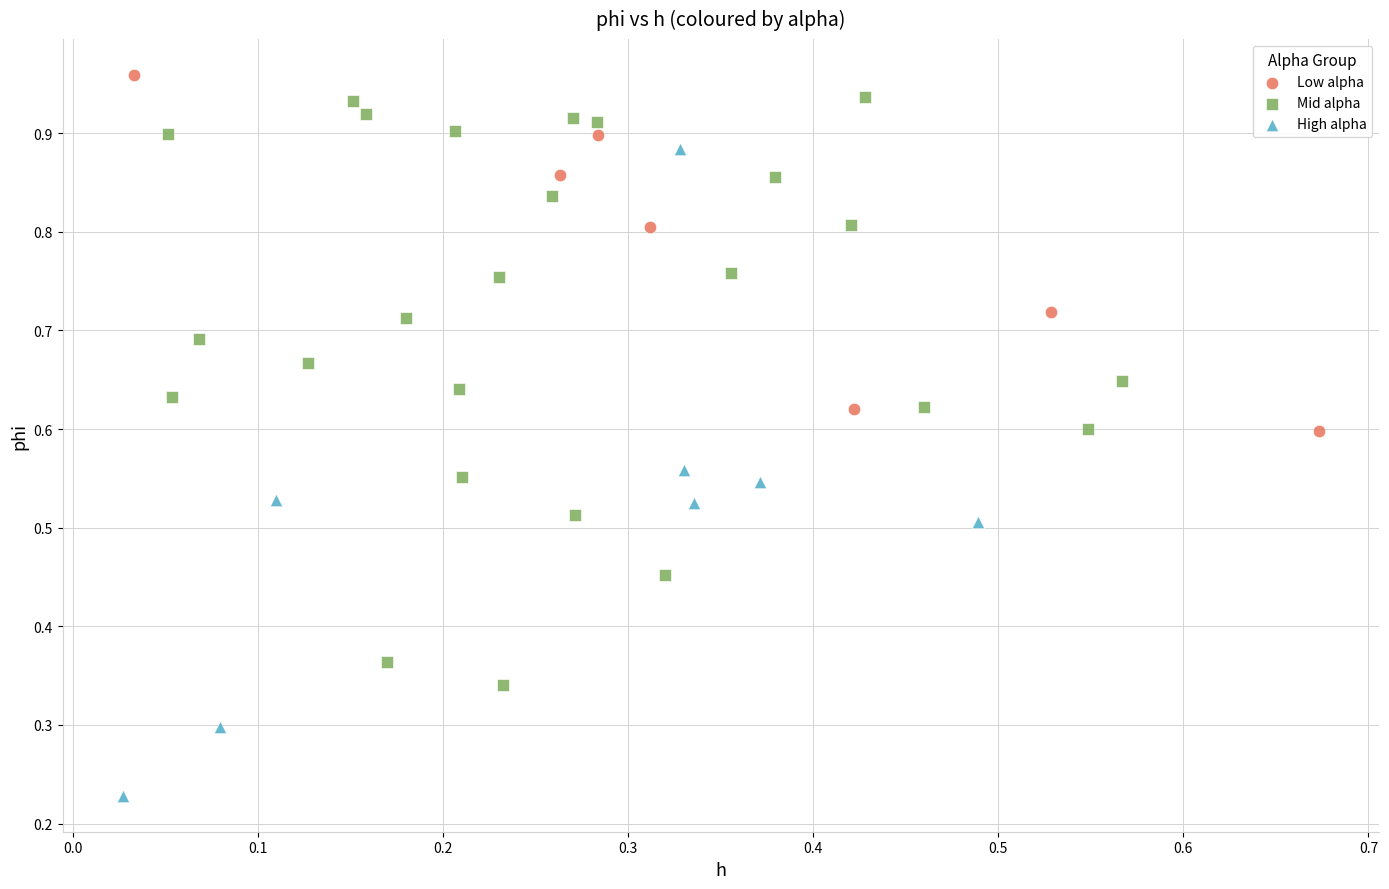

Which series reaches the minimum Y coordinate?

High alpha